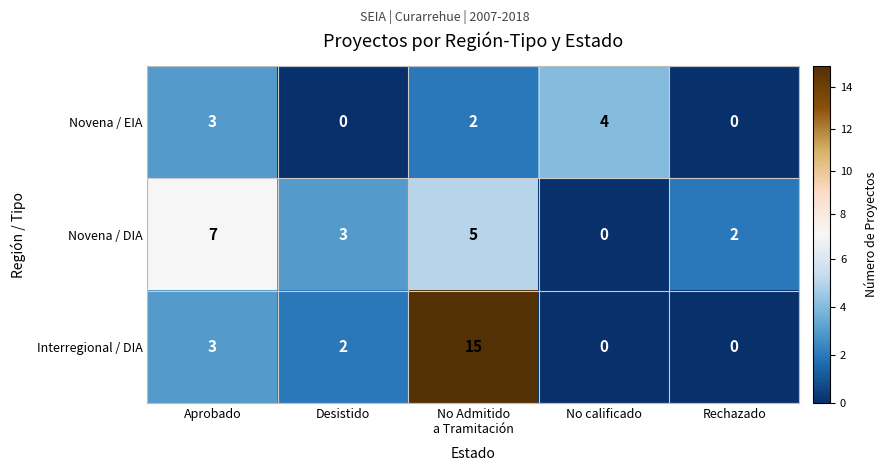

Which series has the largest range (max minus min)?

Interregional / DIA